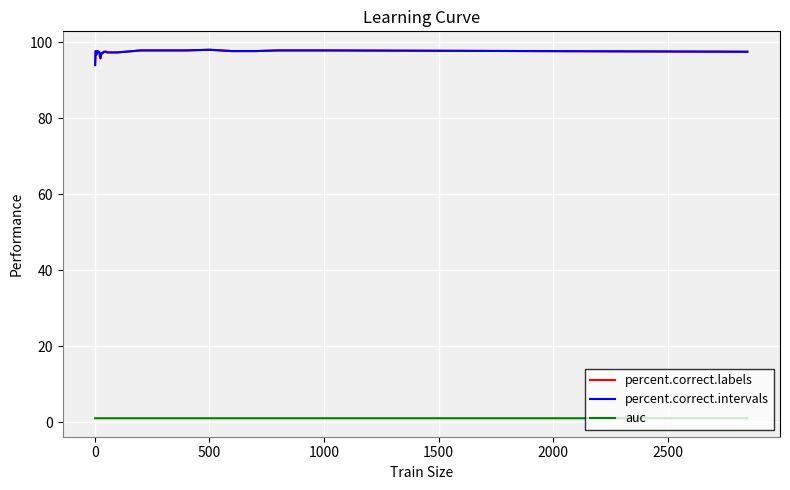

True or false: percent.correct.intervals has more than 2 points higher than both neighbors.

False